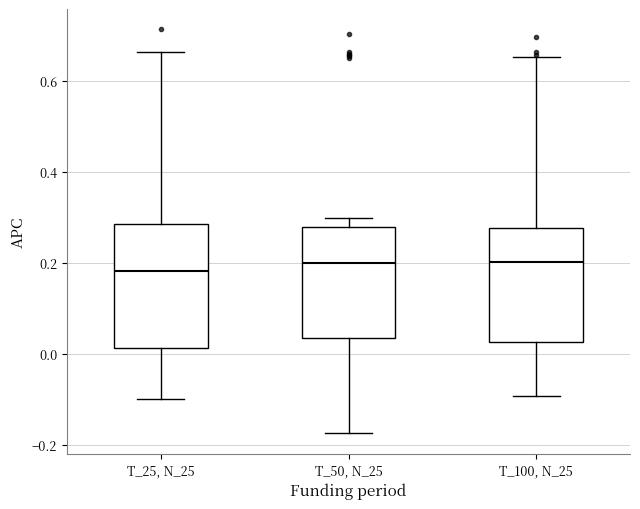

Reading left to right, read every box against the y-axis: the position of its median line, the range the box covers, and the ends of its whiskers. The values are not printed on the chart, so give them approximately, as read against the axis.

T_25, N_25: median 0.18, box 0.02 to 0.28, whiskers -0.10 to 0.66
T_50, N_25: median 0.20, box 0.04 to 0.28, whiskers -0.18 to 0.30
T_100, N_25: median 0.20, box 0.02 to 0.28, whiskers -0.10 to 0.66